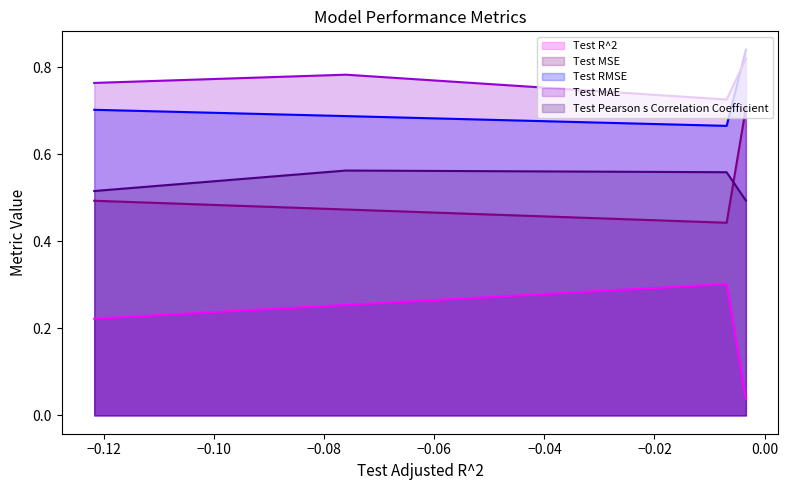

Does the chart display data point markers on the line(s)?

No